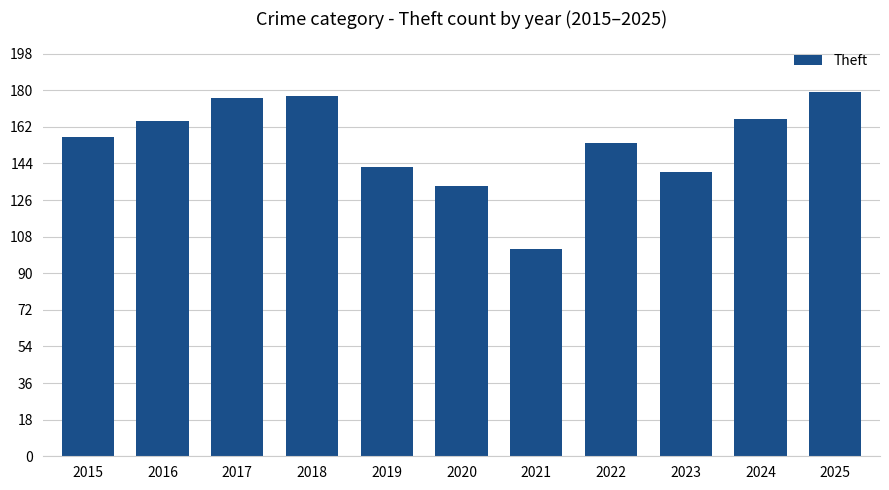

At which category does the chart reach its minimum across all series?

2021